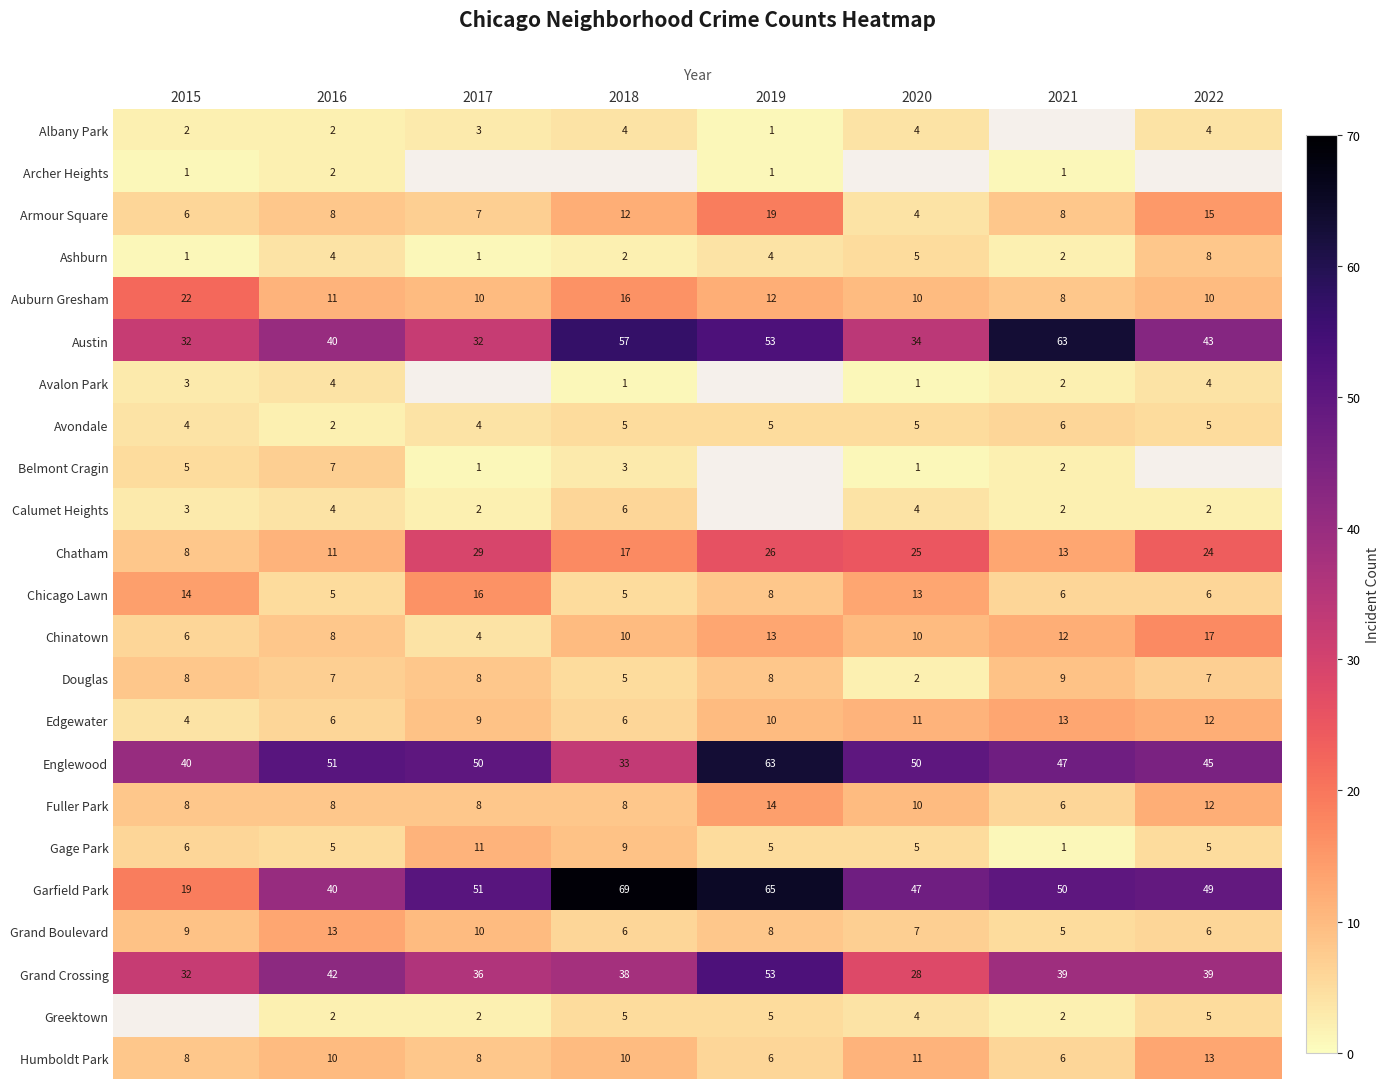

What is the highest value of the Armour Square series?

19